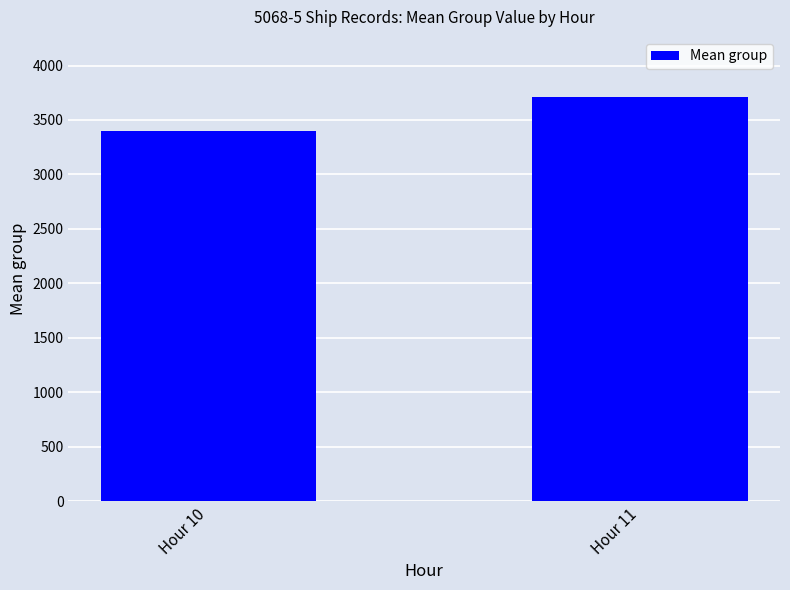

Rank the categories by value from highest to lowest.

Hour 11, Hour 10